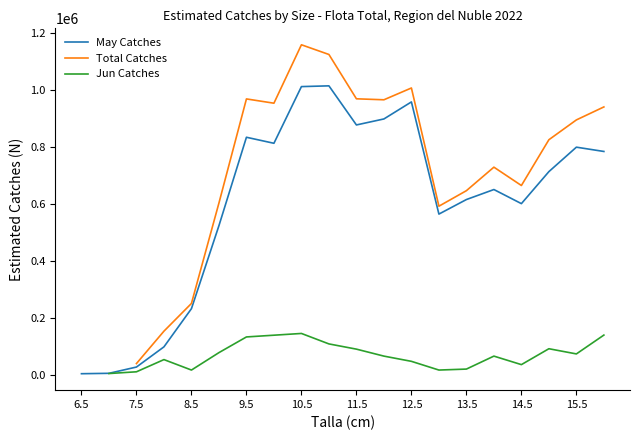

The value of May Catches at 13.5 is 355959.6. True or false?

False